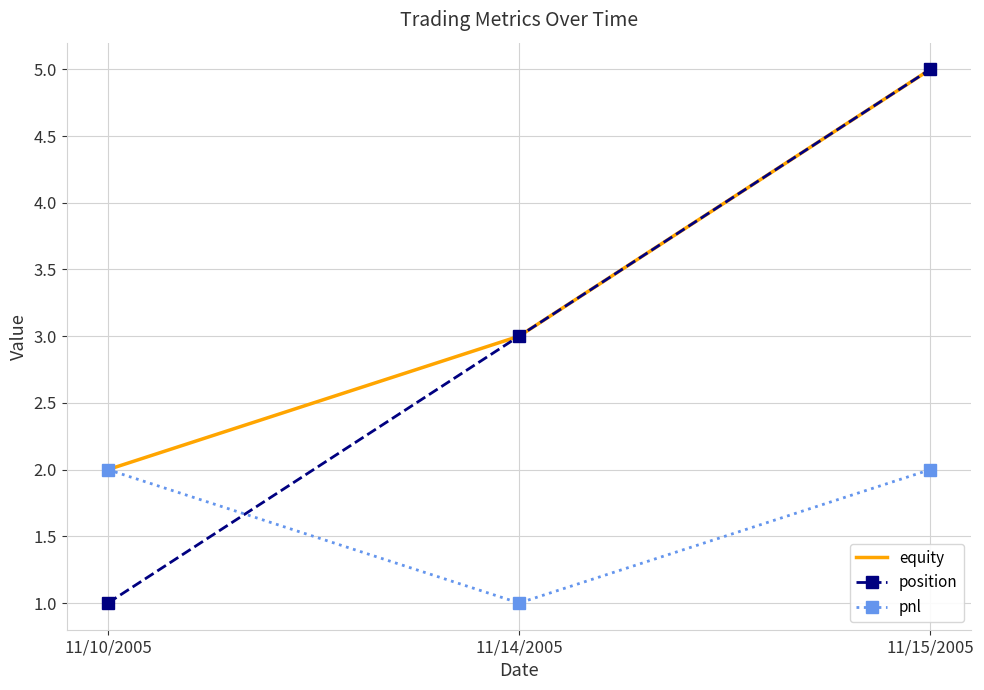

What is the difference between the position values at 11/14/2005 and 11/15/2005?

2